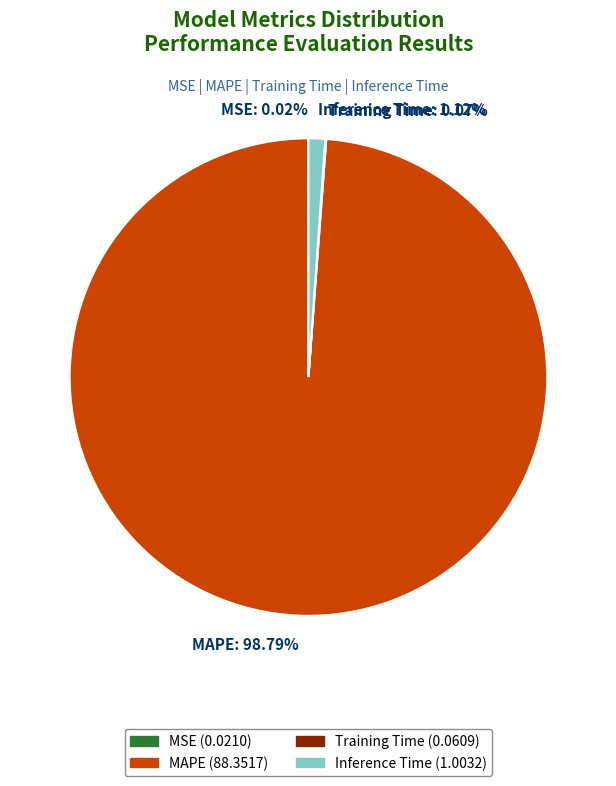

Which category has the biggest portion of the pie?

MAPE